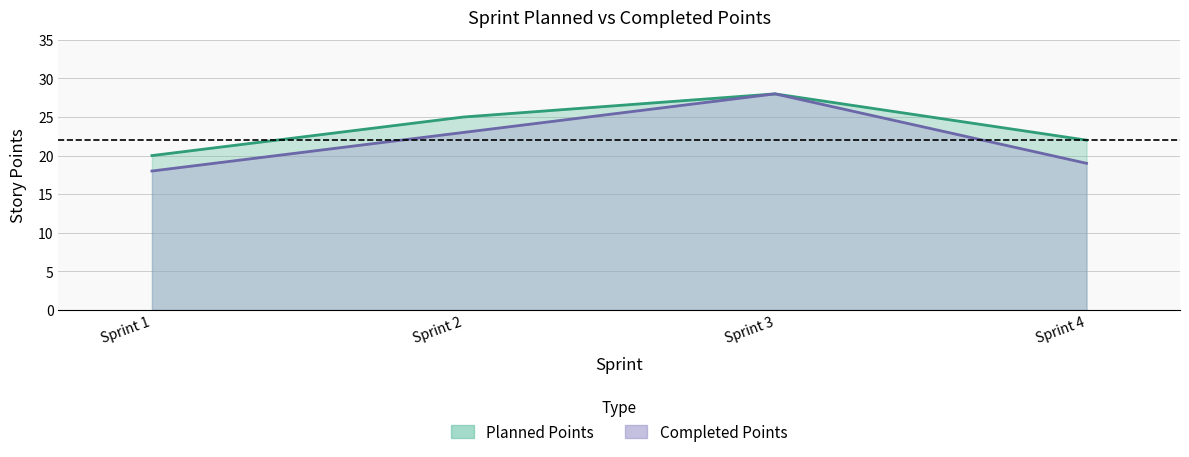

List the series in order of their overall mean, lowest first.

Completed Points, Planned Points